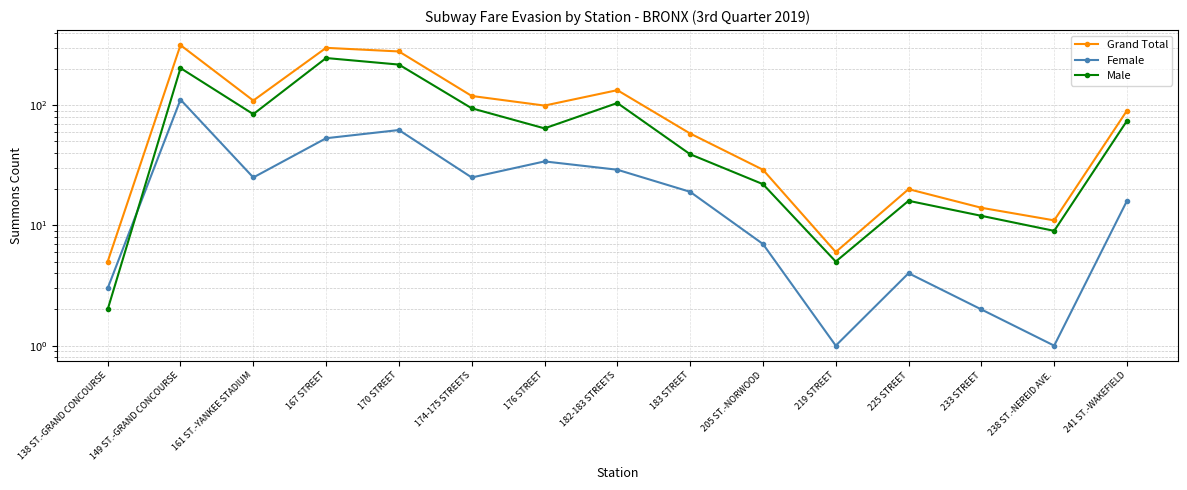

How many lines are shown in the chart?

3